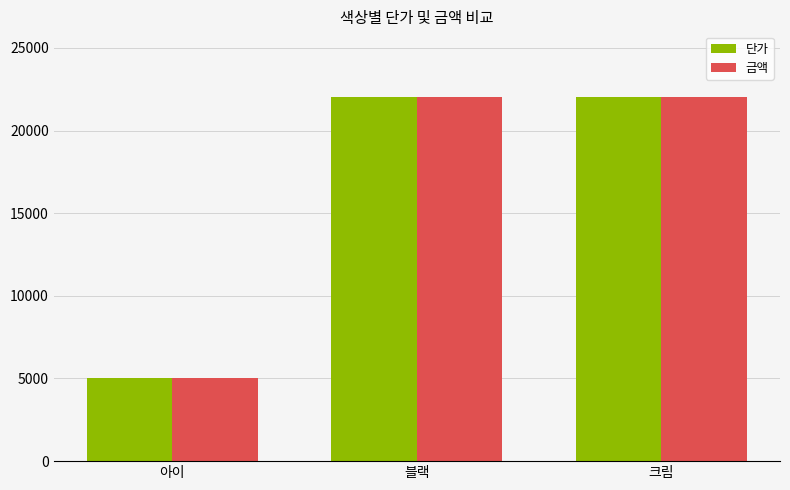

How many distinct data groups are displayed?

2